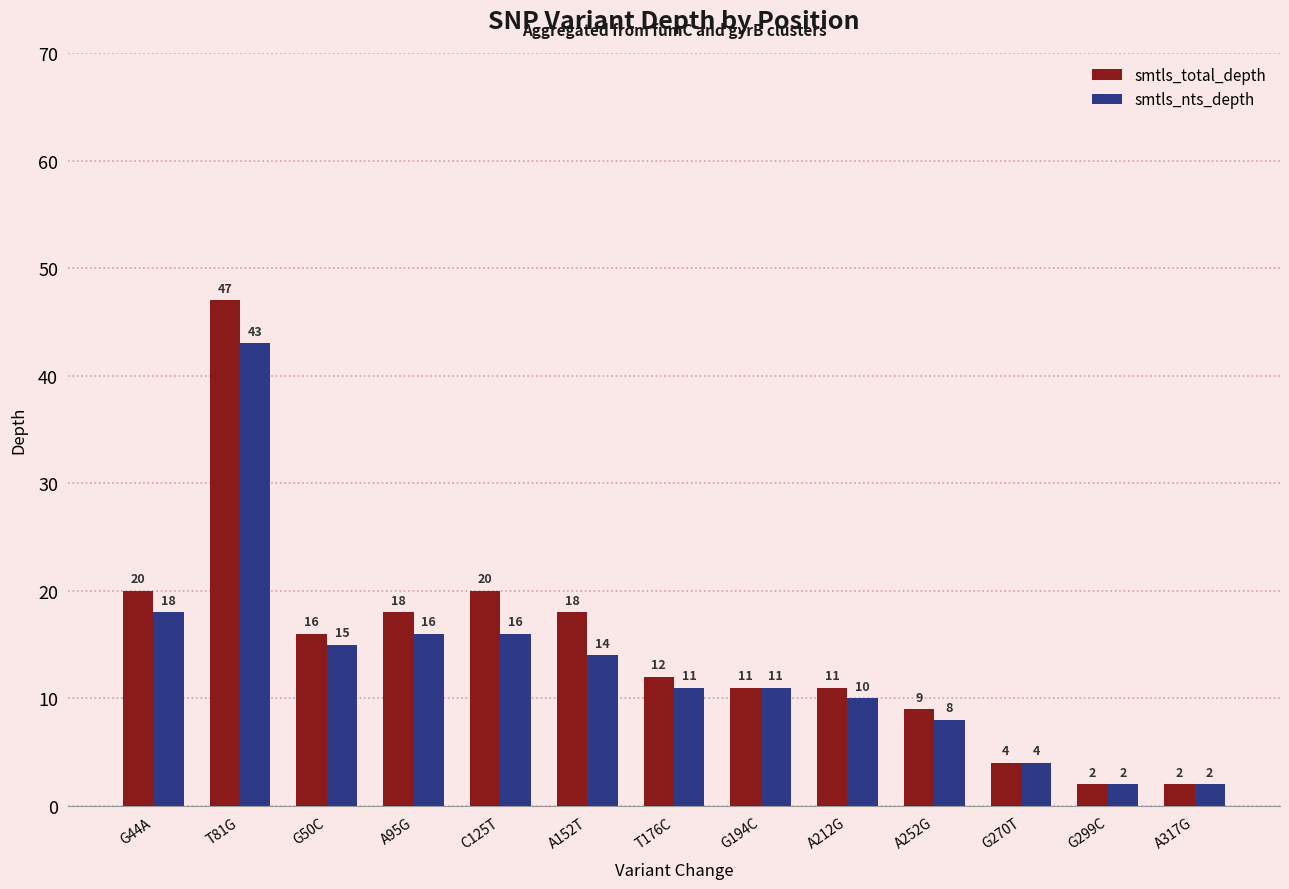

At which label does smtls_total_depth first exceed 12?

G44A